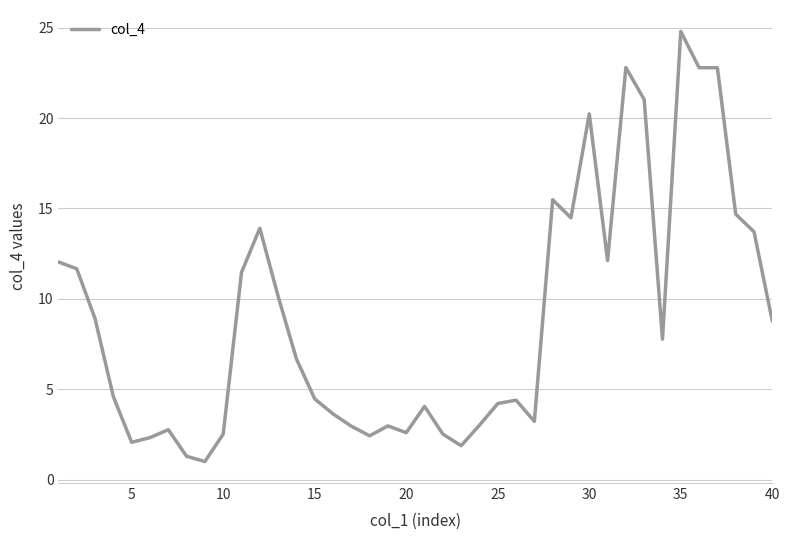

What is the greatest value displayed?

24.8